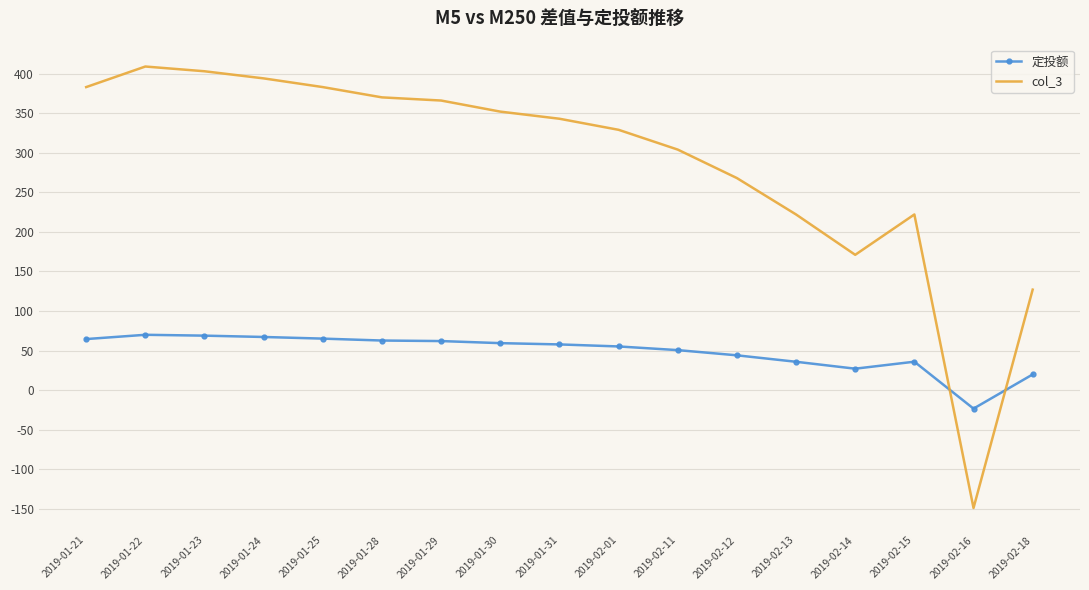

Rank the series by their average value, from highest to lowest.

col_3, 定投额